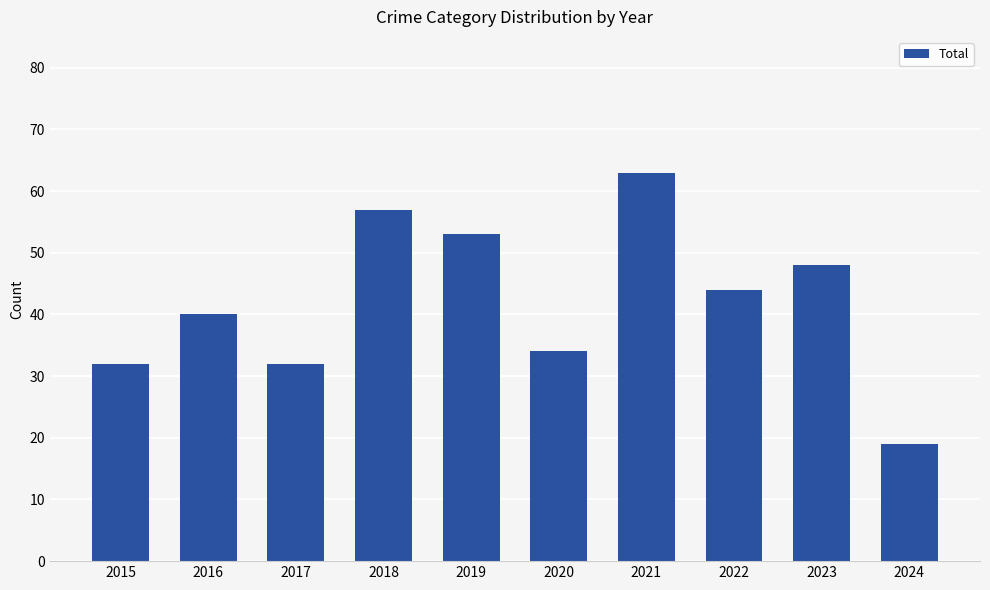

Which category has the lowest value across all series?

2024